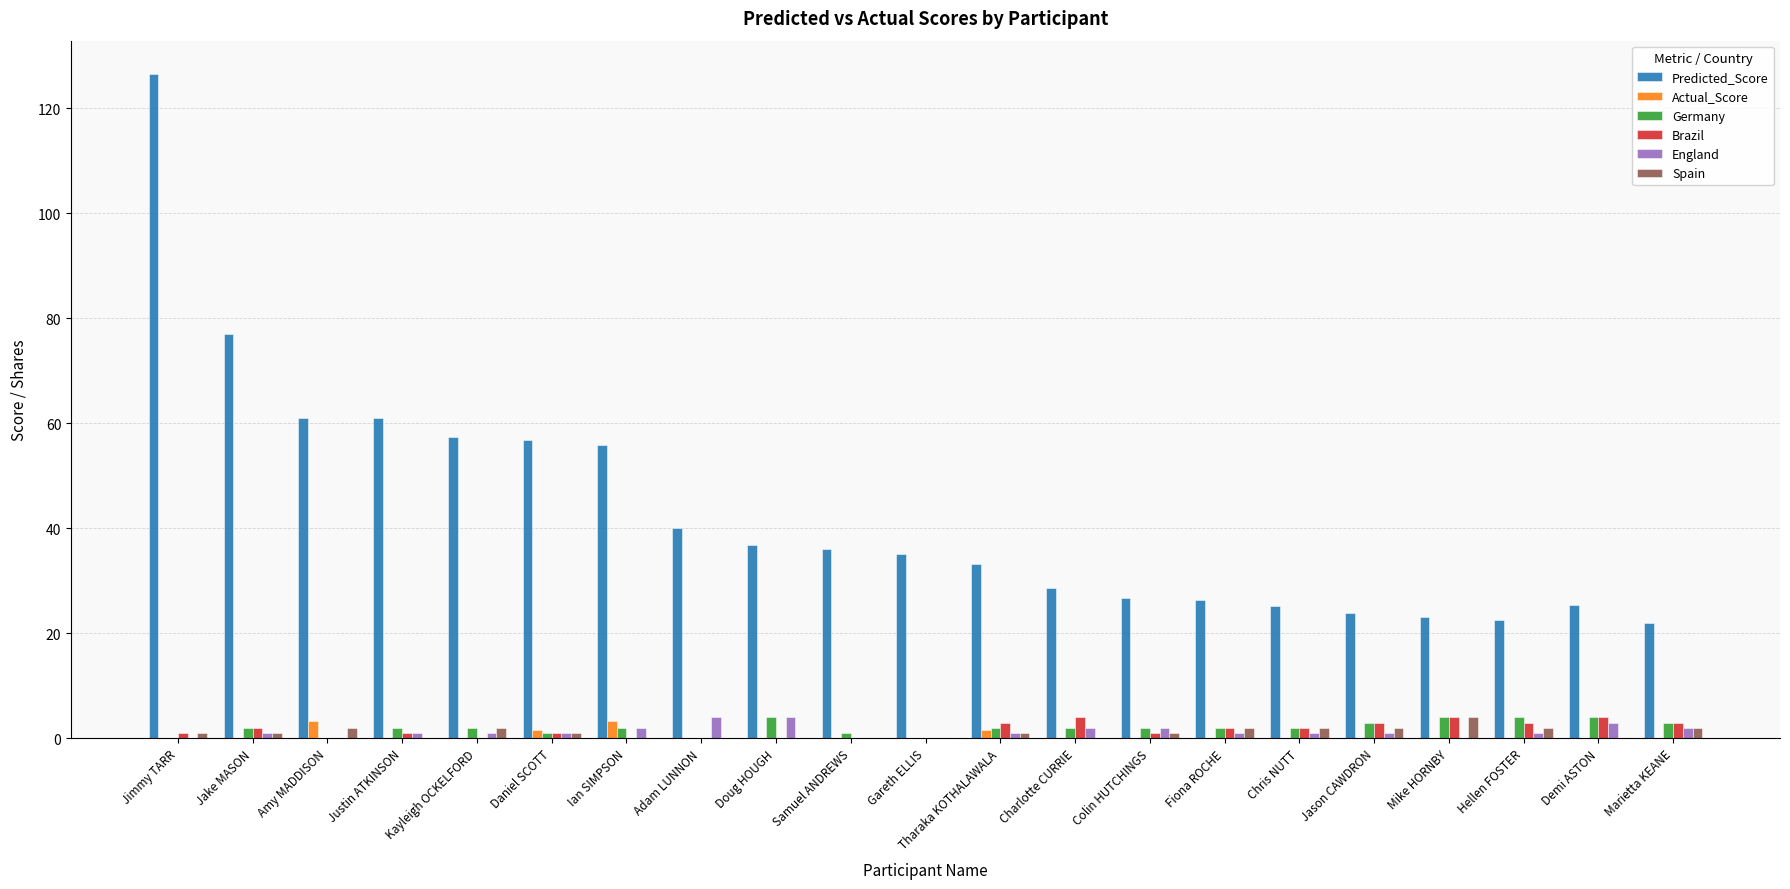

Read the Predicted_Score value at Jake MASON.

77.0